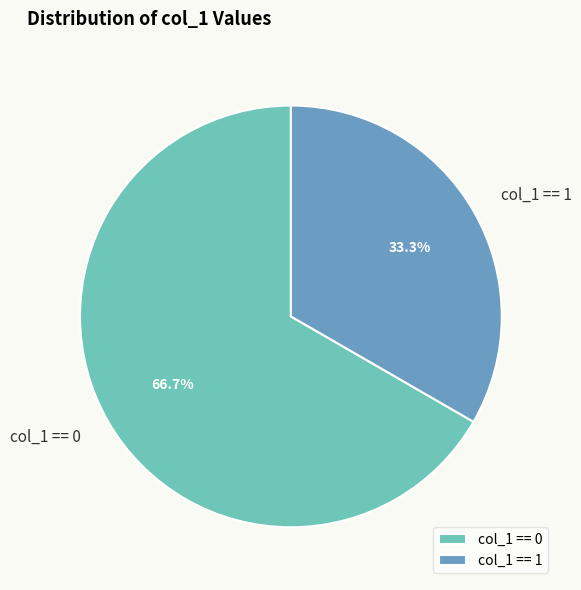

What is the ratio of the value at col_1 == 0 to the value at col_1 == 1?

2.0